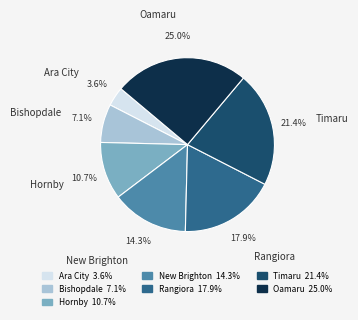

Is it true that Hornby is 1% of the pie?

False